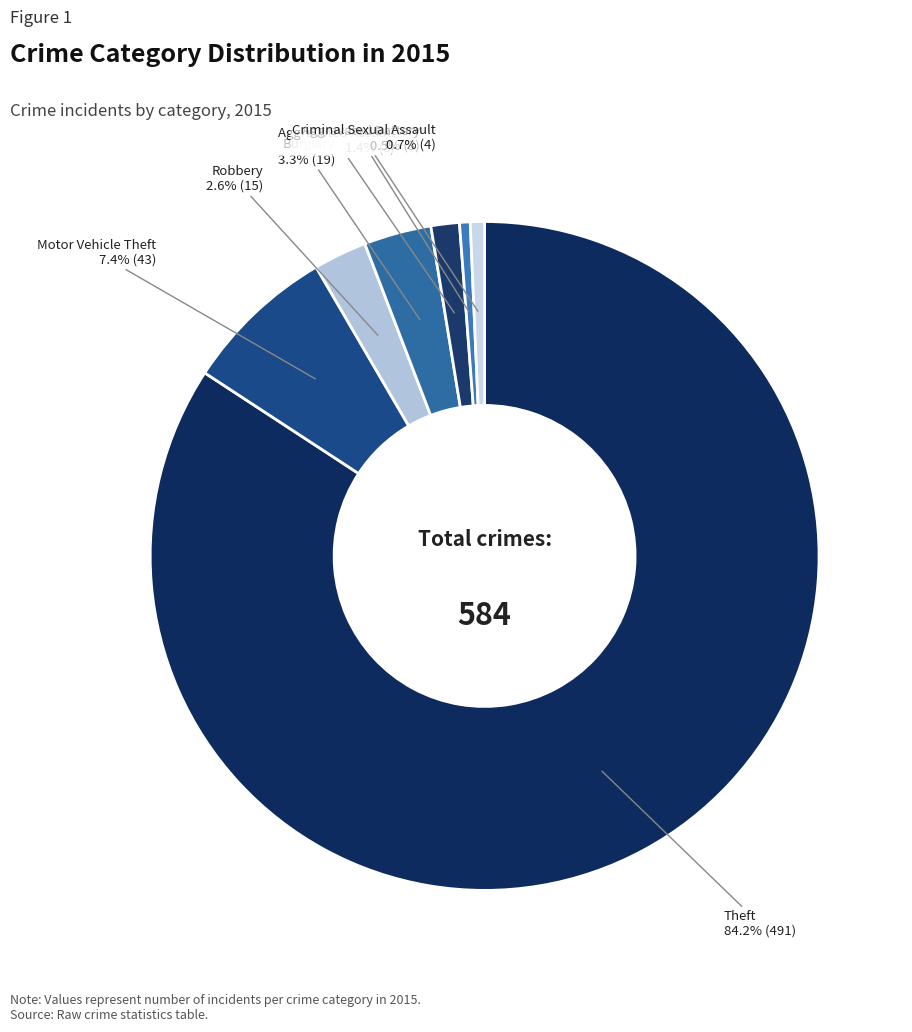

What is the smallest slice in the pie chart?

Arson